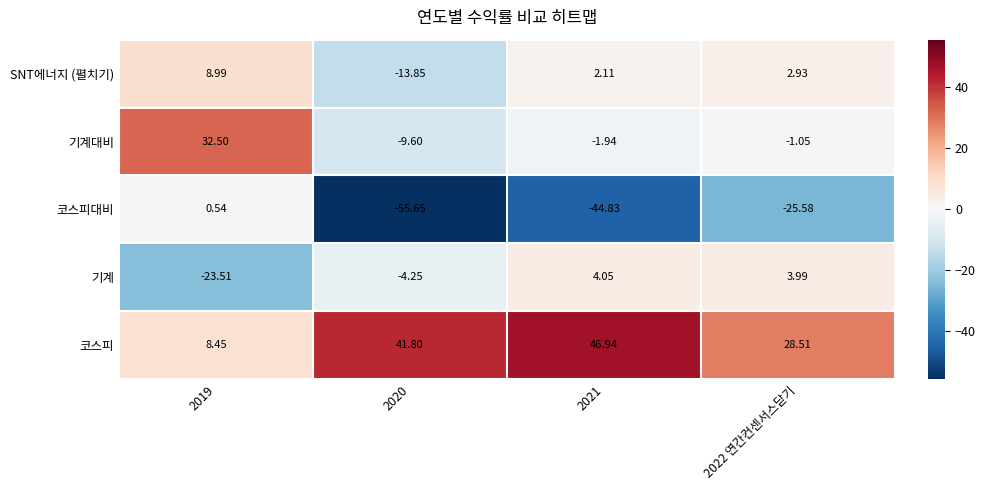

Between 2020 and 2021, which series saw the biggest shift?

SNT에너지 (펼치기)